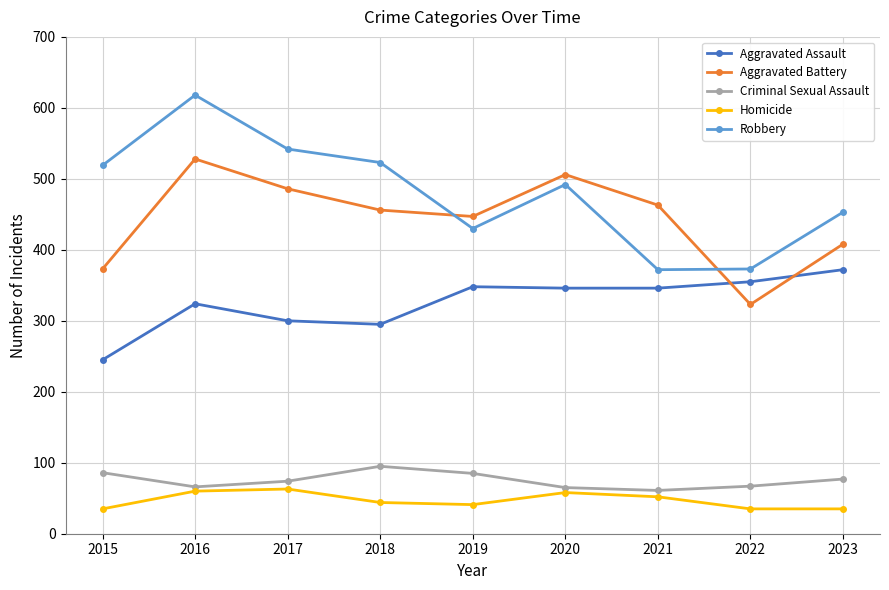

Which series changed the most between 2015 and 2023?

Aggravated Assault